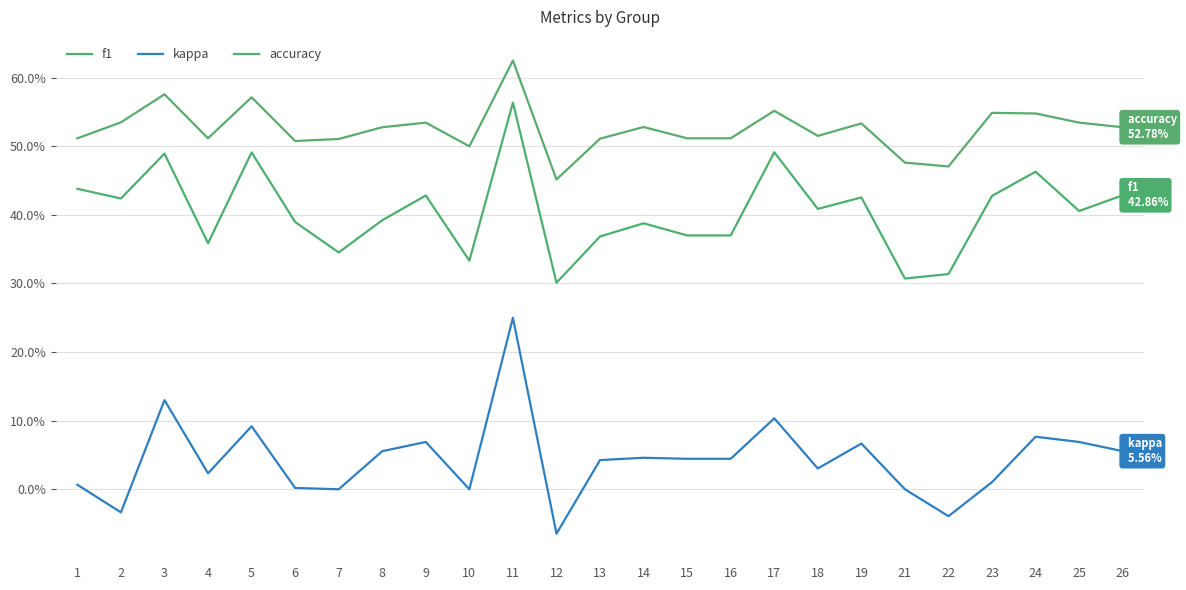

Does the chart have visible grid lines?

Yes